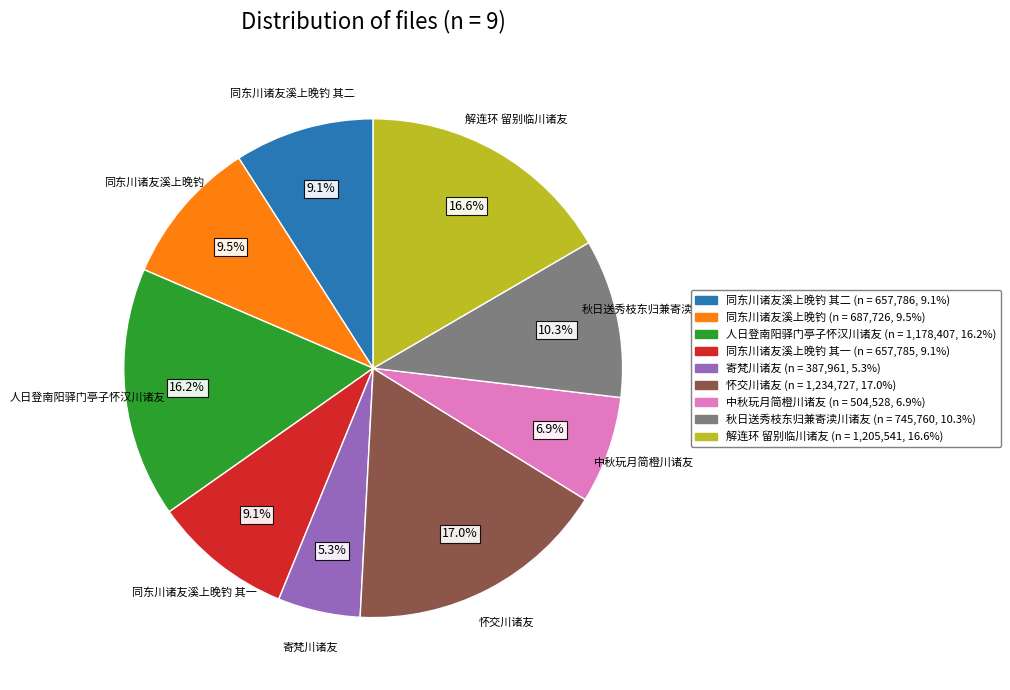

To the nearest percent, what is the difference between the 同东川诸友溪上晚钓 其二 and 秋日送秀枝东归兼寄渎川诸友 slice percentages?

1%